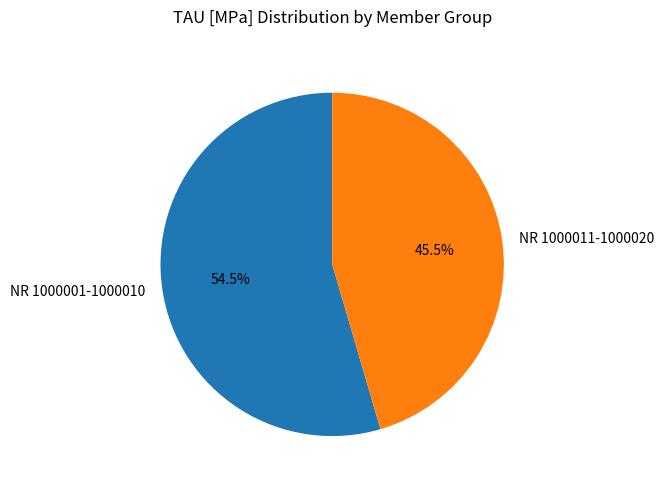

Do NR 1000011-1000020 and NR 1000001-1000010 together represent more than half of the pie?

Yes